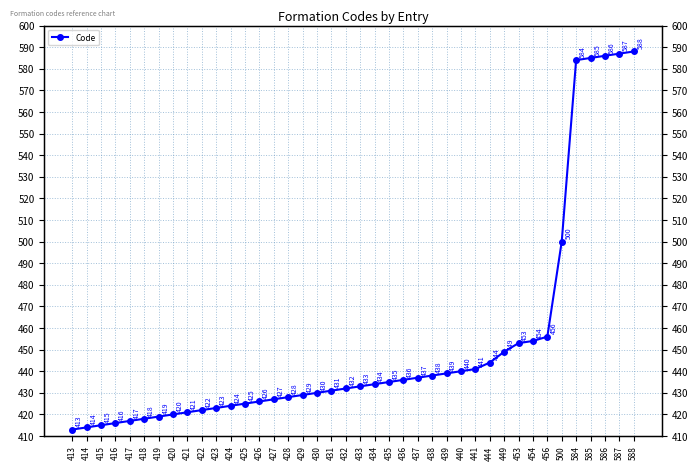

Where is the data nearest to the value 500?

500